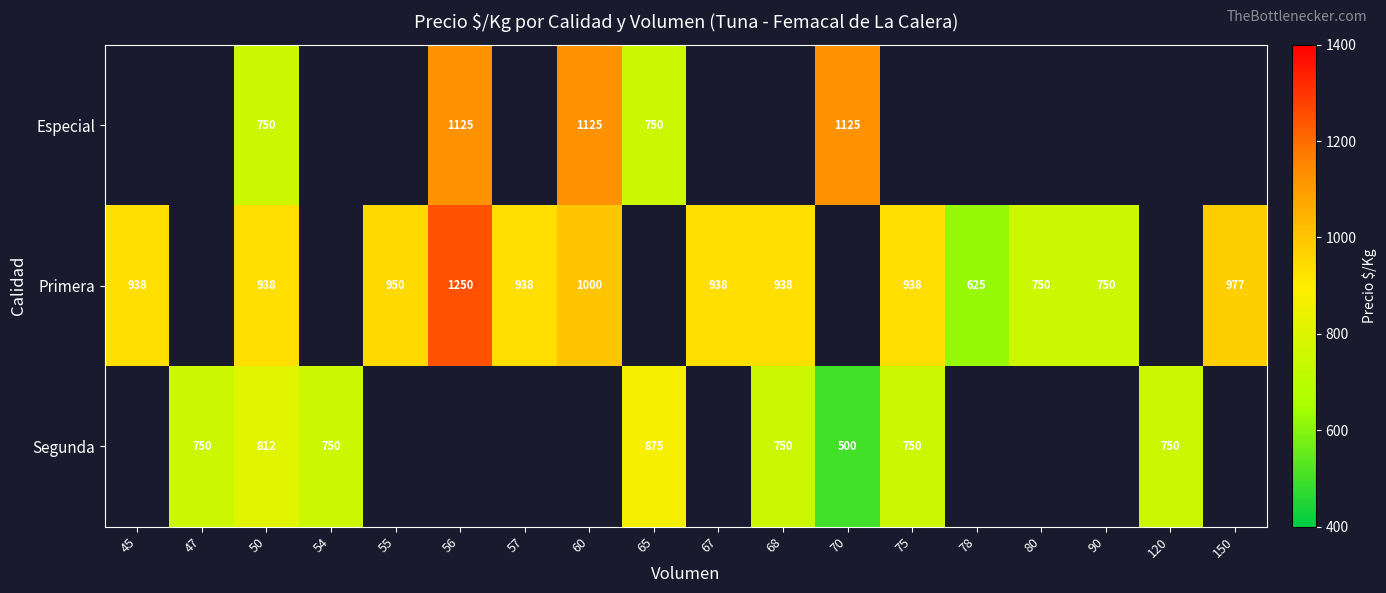

What is the difference between the Segunda values at 68 and 50?

62